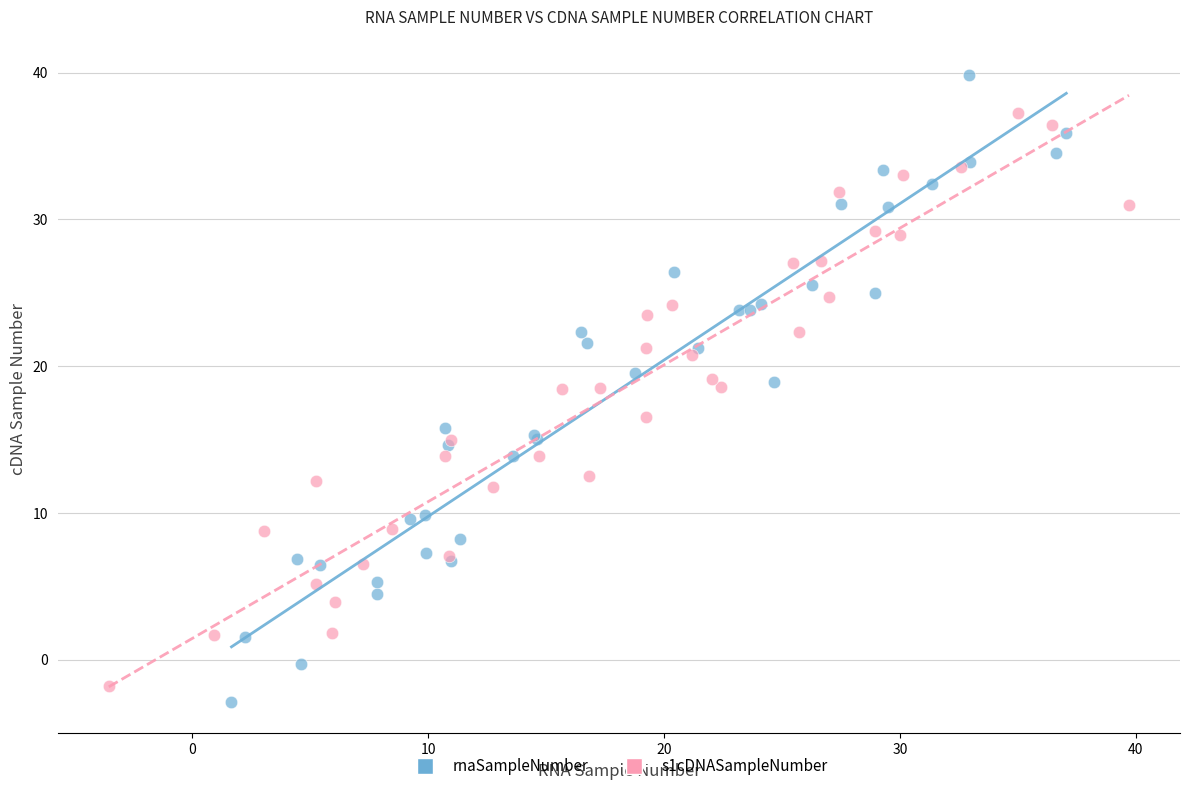

Which series contains the highest Y value?

rnaSampleNumber